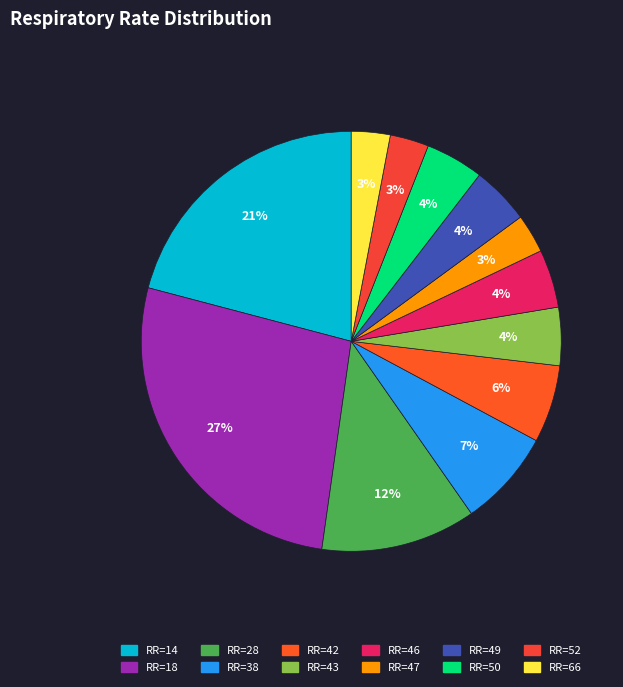

Count the number of slices in the pie.

12